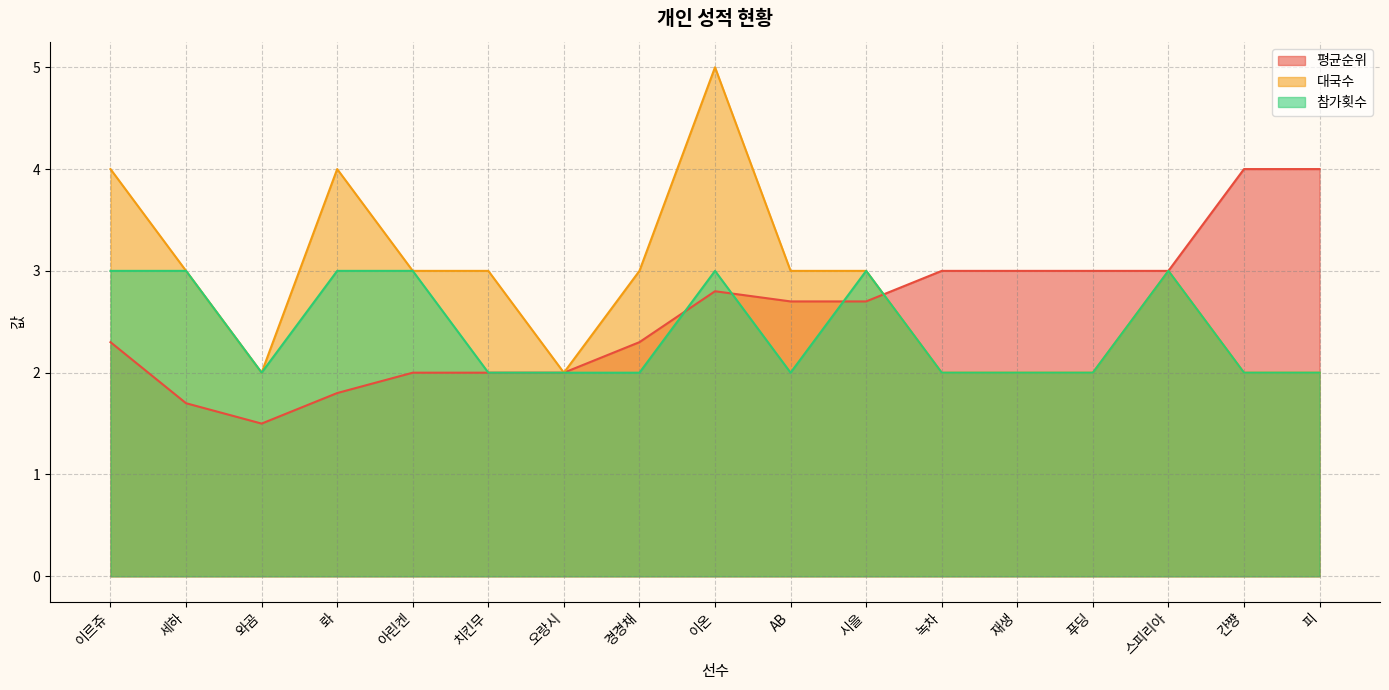

What is the difference between the maximum and minimum values in the 참가횟수 series?

1.0